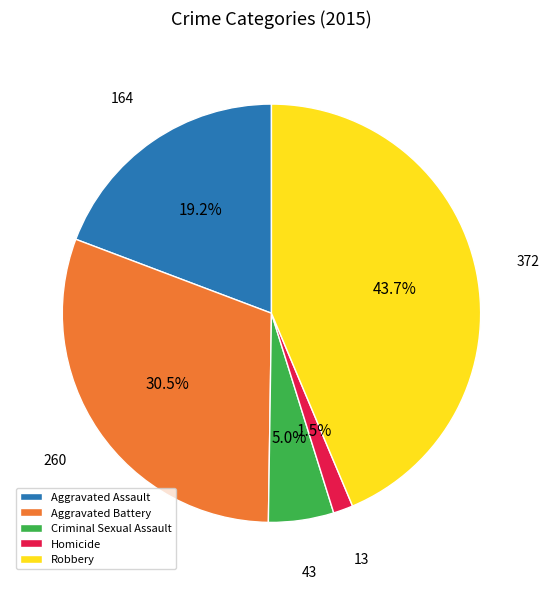

How much of the chart is everything except Robbery?

56.3%